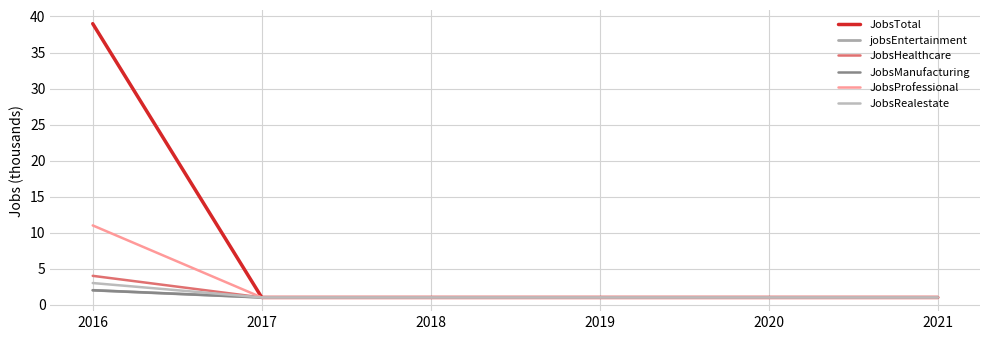

How many lines are shown in the chart?

6